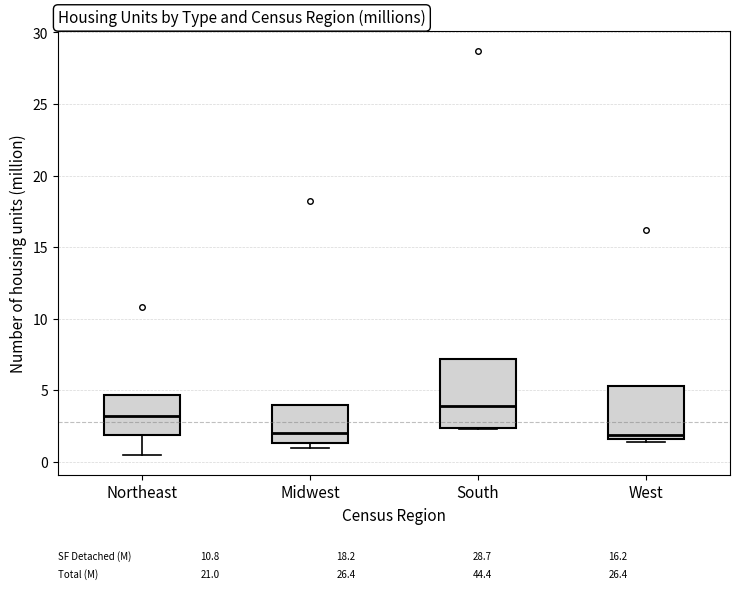

Which box is the tallest, from its lower edge to its upper edge?

South